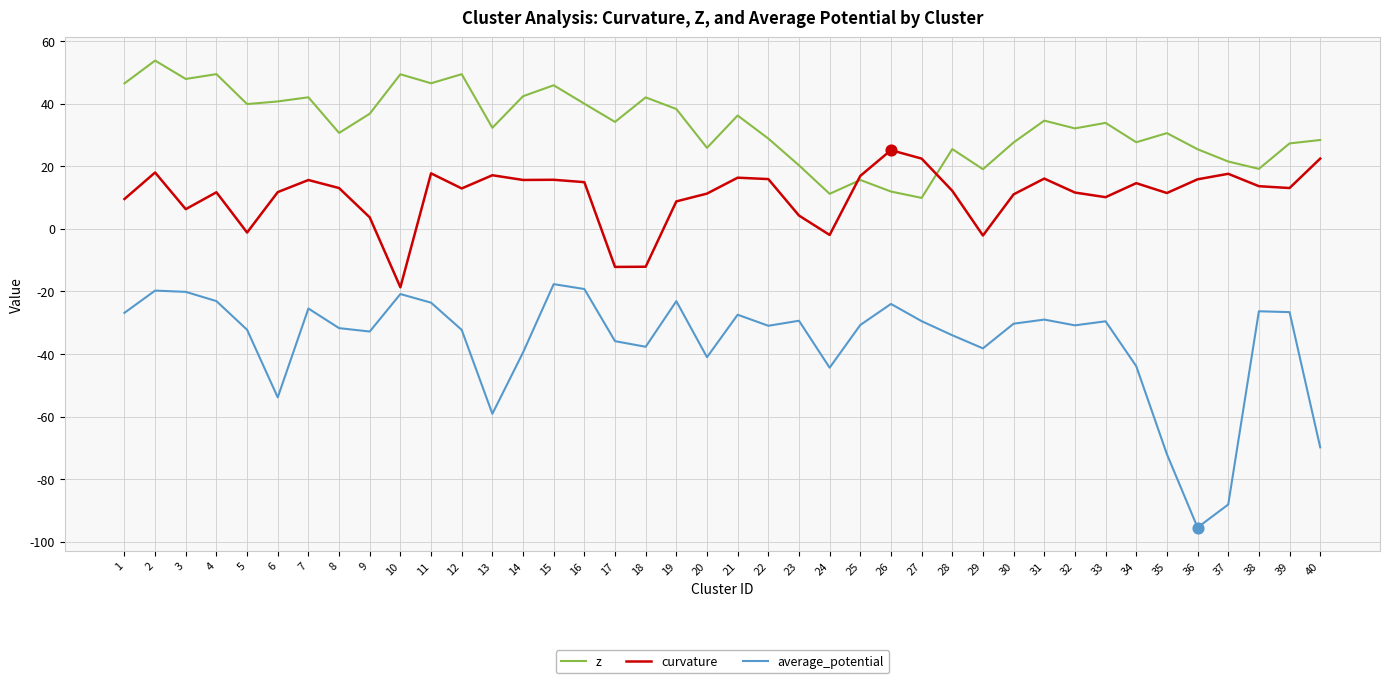

Between 35 and 36, which series saw the biggest shift?

average_potential